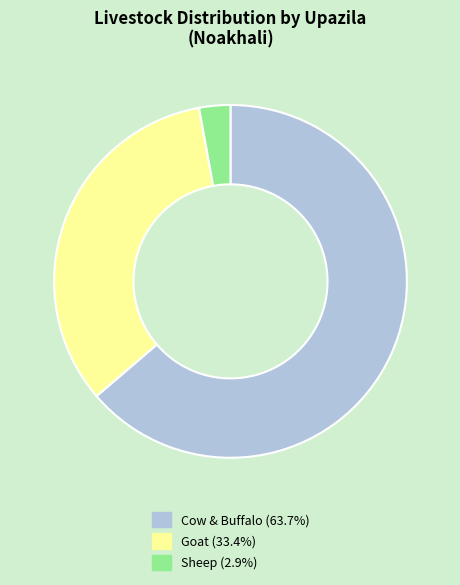

Is there any slice that represents more than half of the pie?

Yes